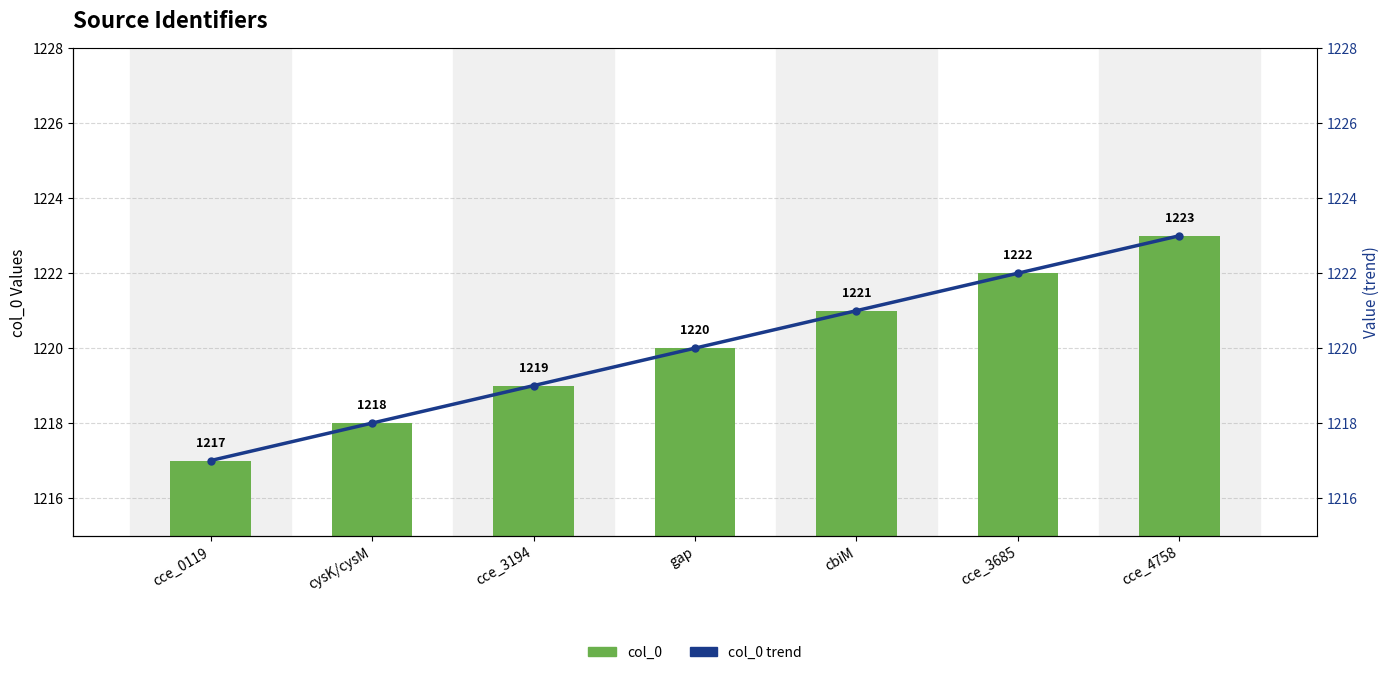

Which label corresponds to the largest value in the chart?

cce_4758